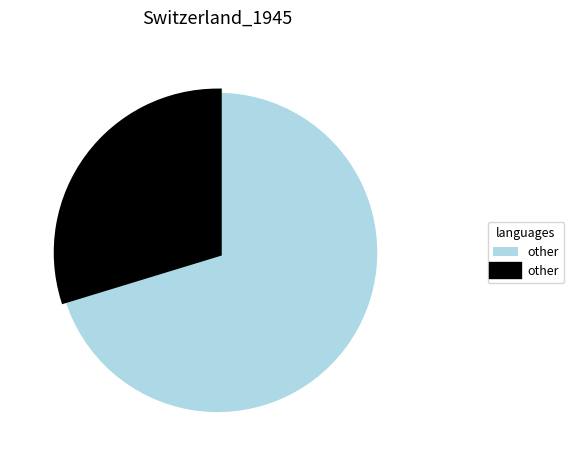

Does any single category account for the majority?

Yes